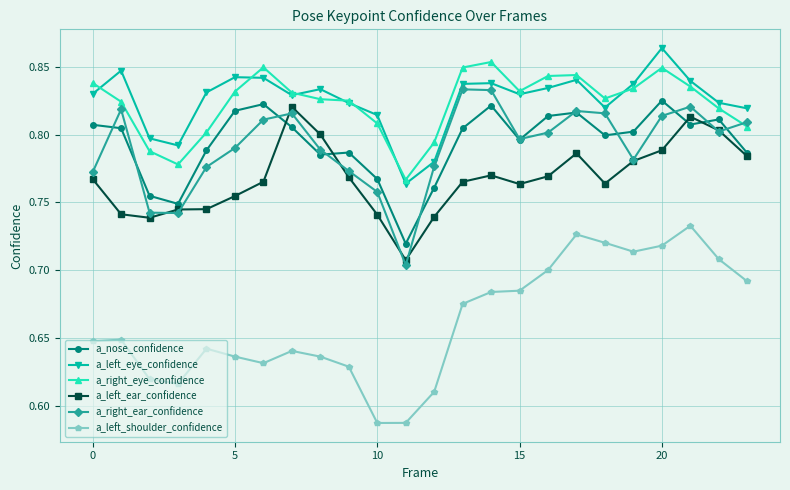

What is the difference between the maximum and minimum values in the a_right_ear_confidence series?

0.1